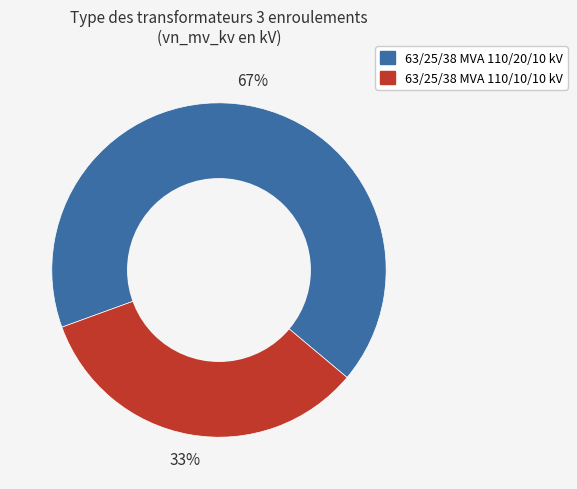

To the nearest percent, what is the average slice percentage?

50%